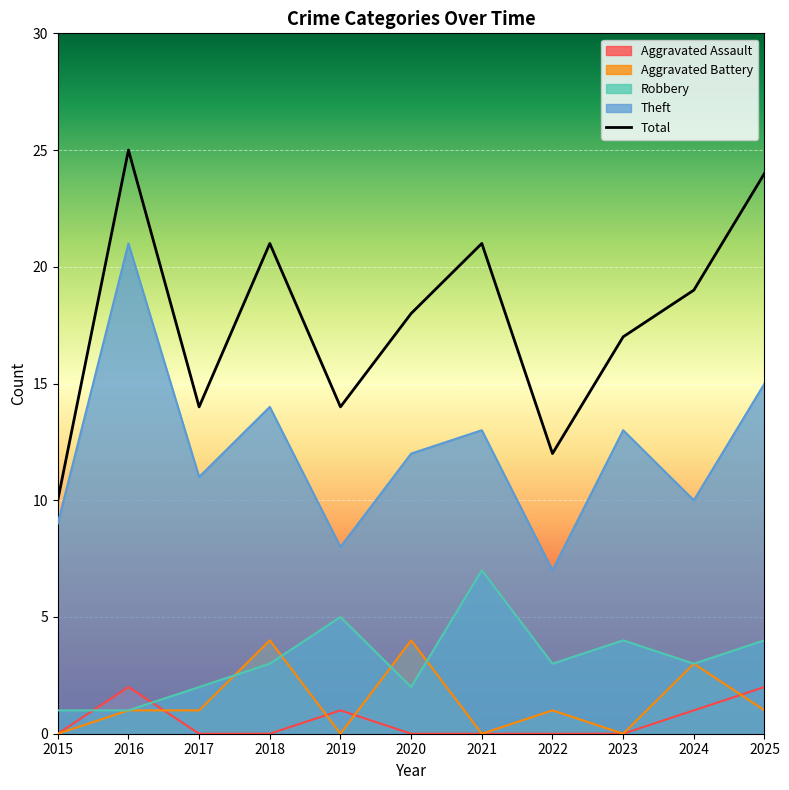

Is it true that Aggravated Assault equals 0 at 2015?

True